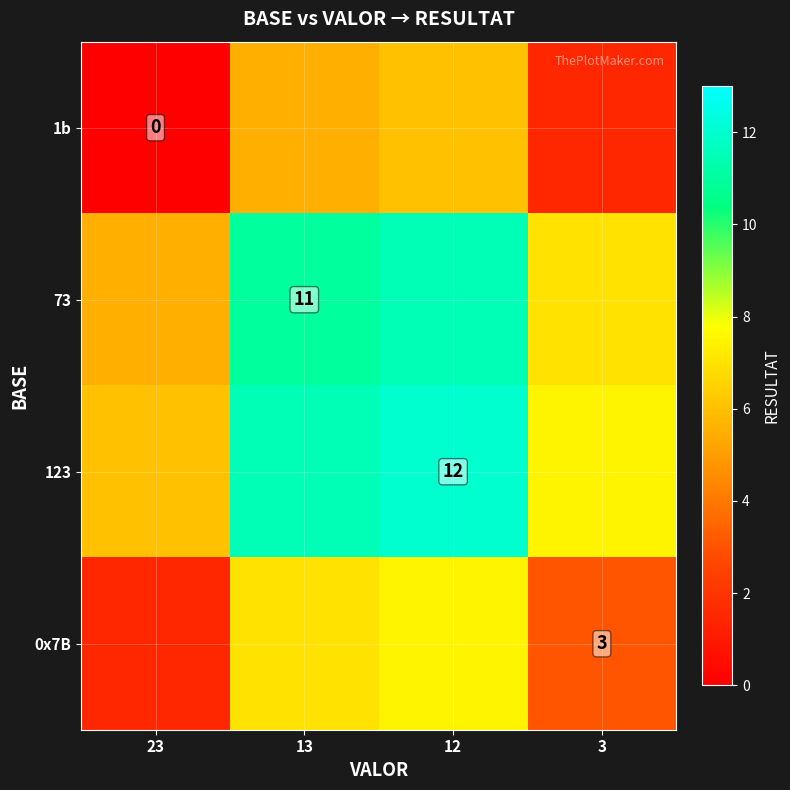

Is it true that 123 equals 5.0 at 12?

False